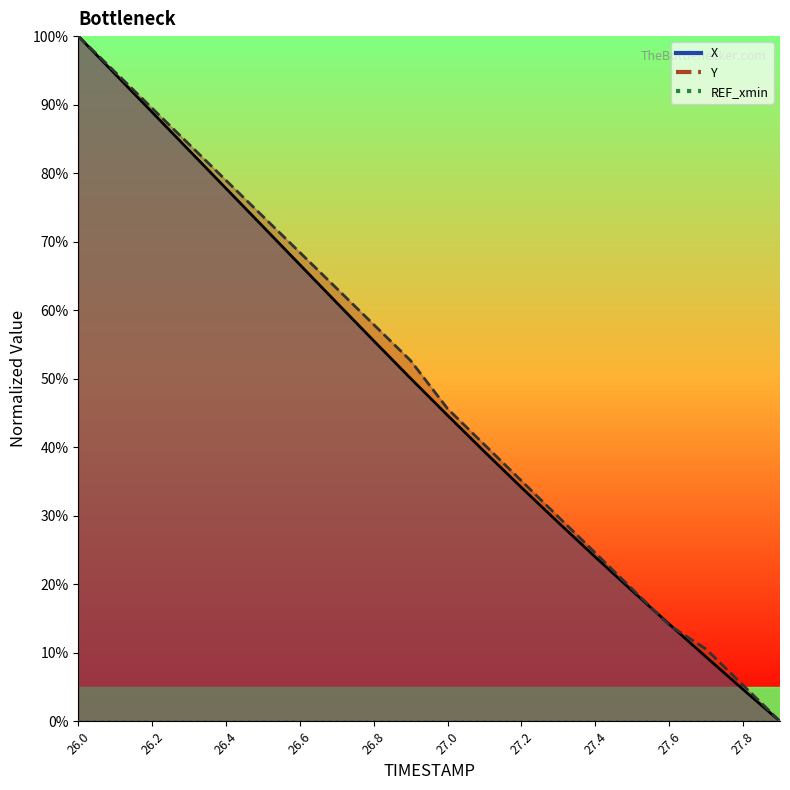

Is it true that X equals 0.8 at 26.3?

True